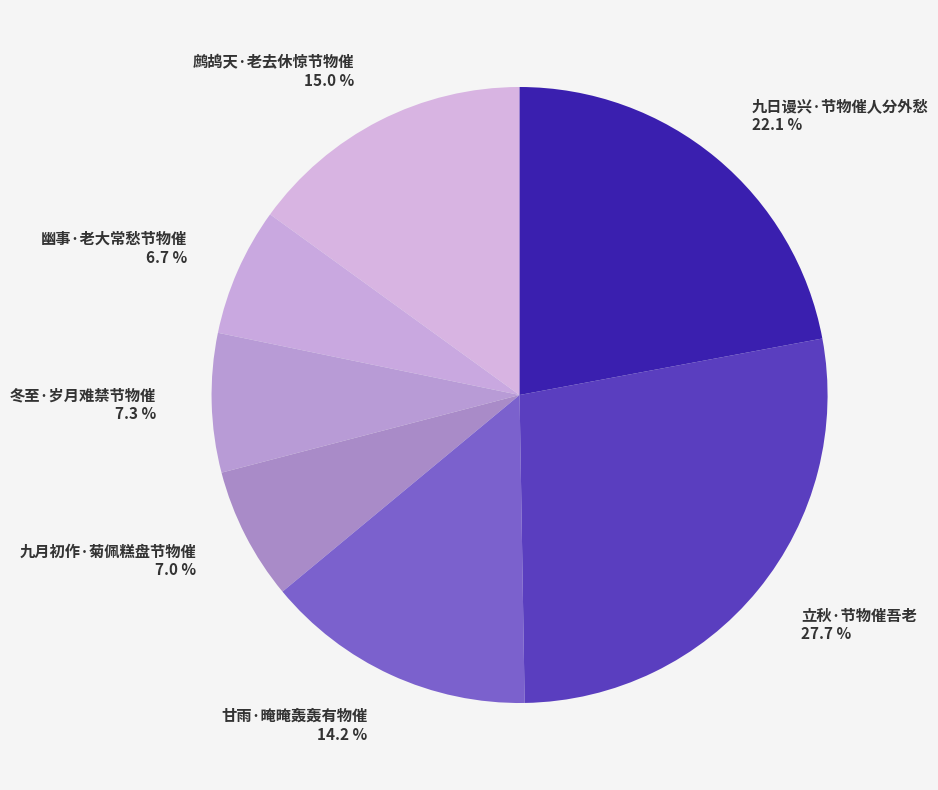

Approximately how many times larger is the value at 立秋·节物催吾老 compared to 九日谩兴·节物催人分外愁?

1.3